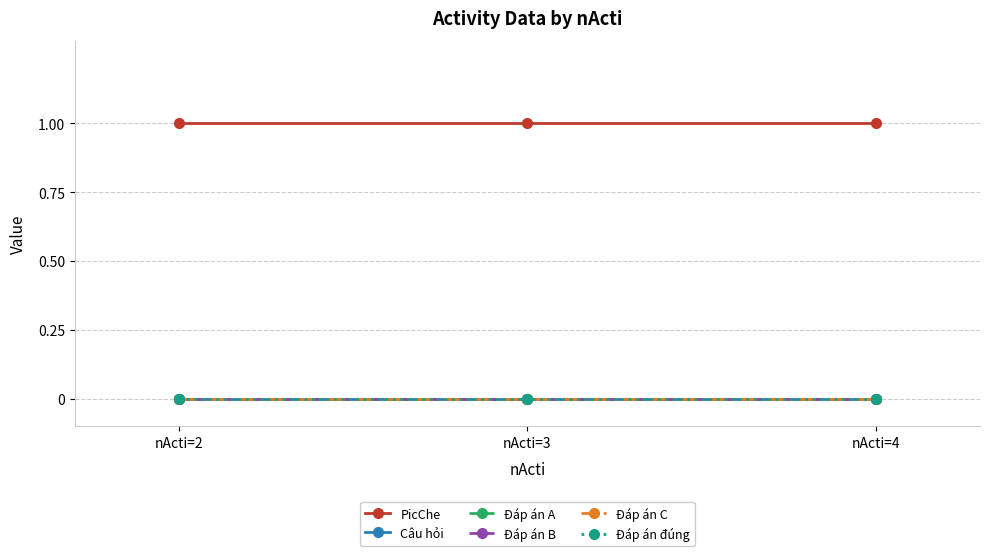

The Đáp án A series shows 0 at nActi=3. True or false?

True